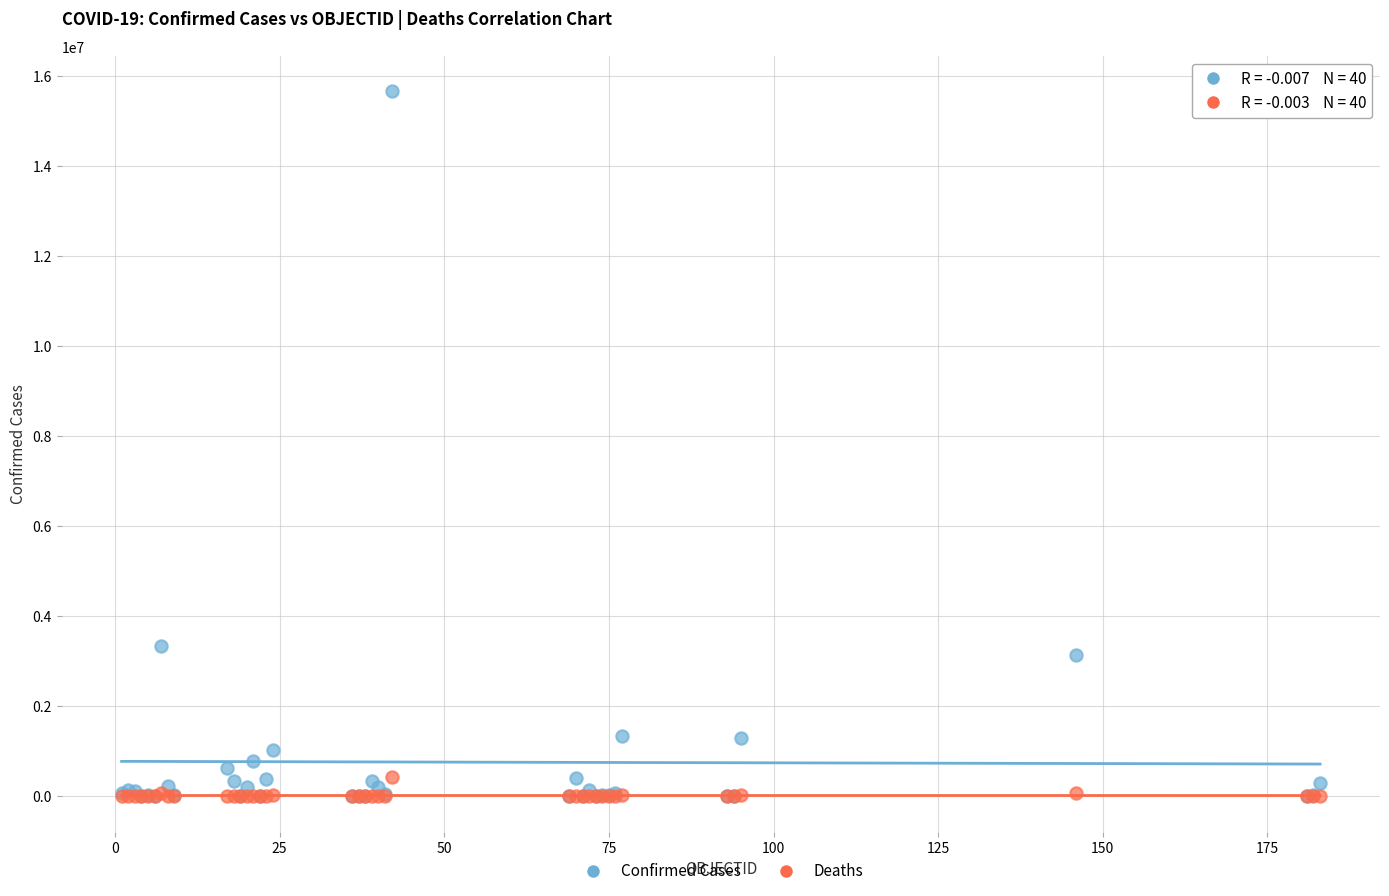

In the Confirmed Cases series, what Y value is closest to 7828811?

3335965